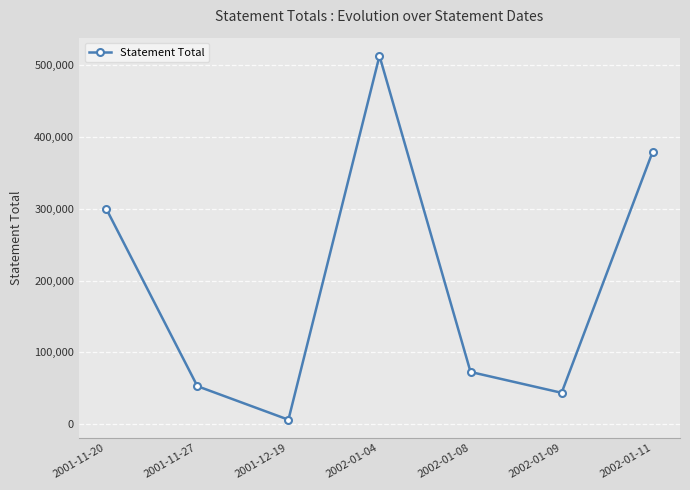

The value at 2002-01-04 is 513150.0. True or false?

True